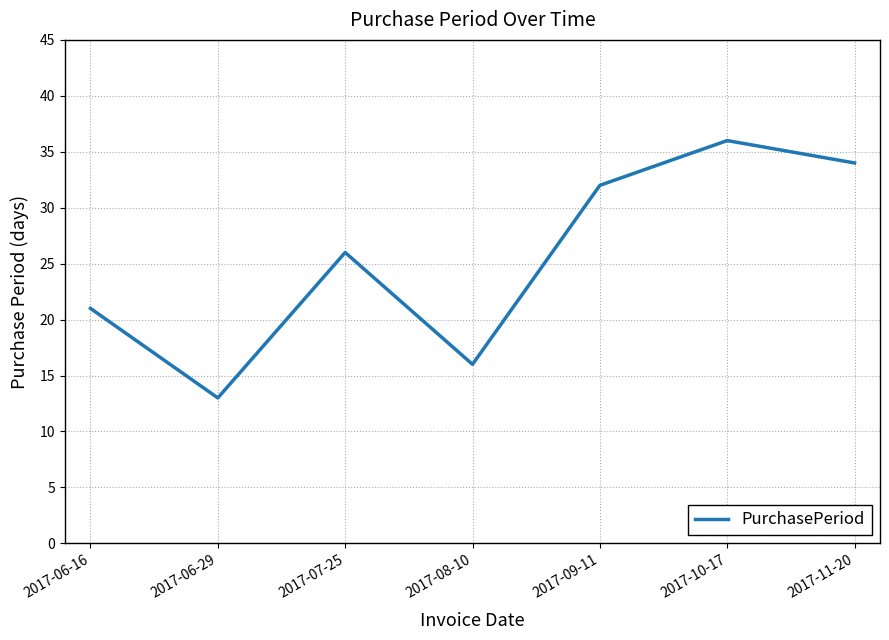

Rank the categories by value from lowest to highest.

2017-06-29, 2017-08-10, 2017-06-16, 2017-07-25, 2017-09-11, 2017-11-20, 2017-10-17